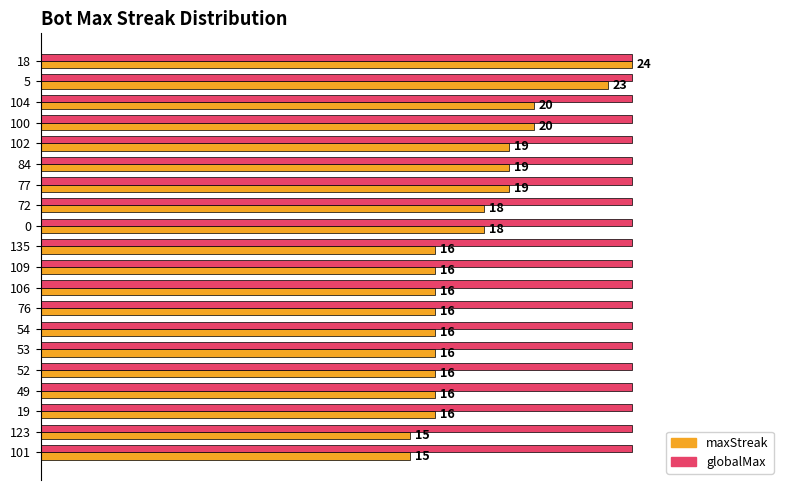

At 49, list the series in order from smallest to largest.

maxStreak, globalMax